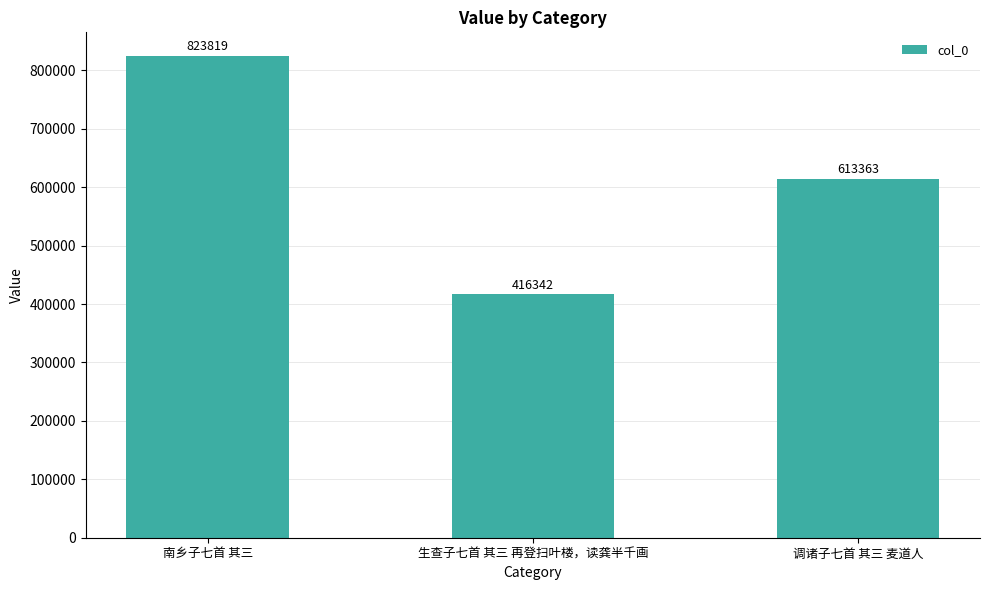

What is the minimum value shown in the chart?

416342